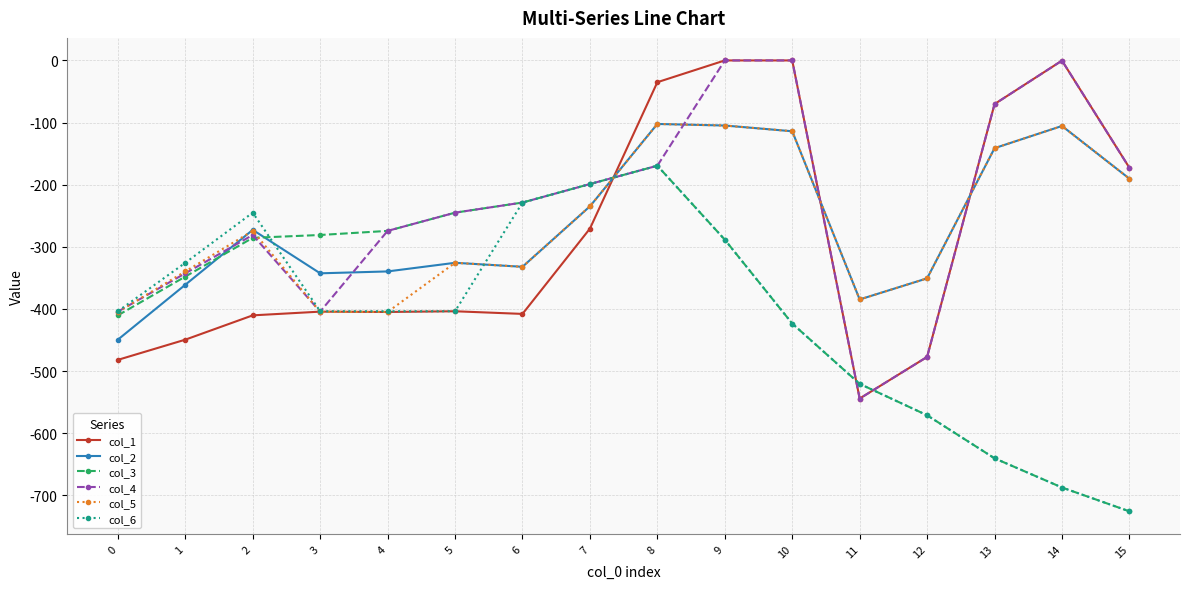

Count the number of categories in the chart.

16